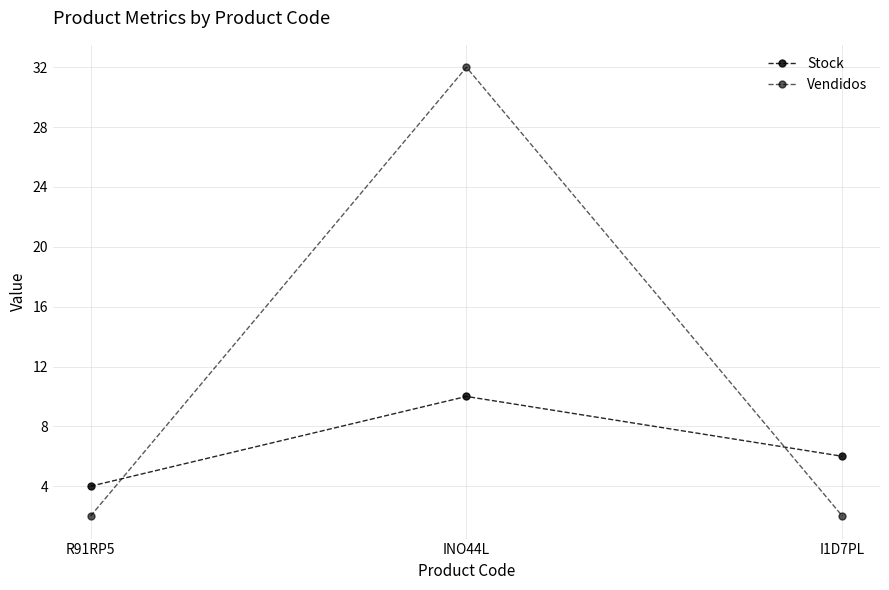

How many lines are shown in the chart?

2